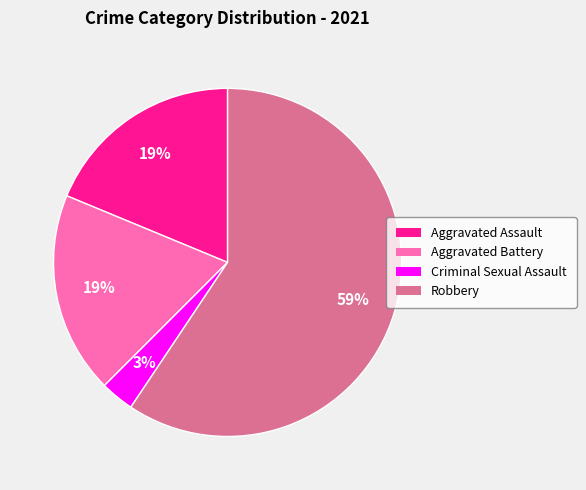

Does any single category account for the majority?

Yes